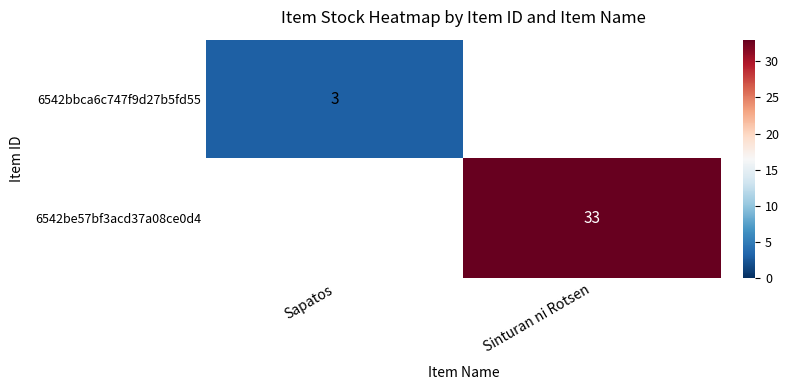

True or false: 6542bbca6c747f9d27b5fd55 has a value of 3 at Sapatos.

True